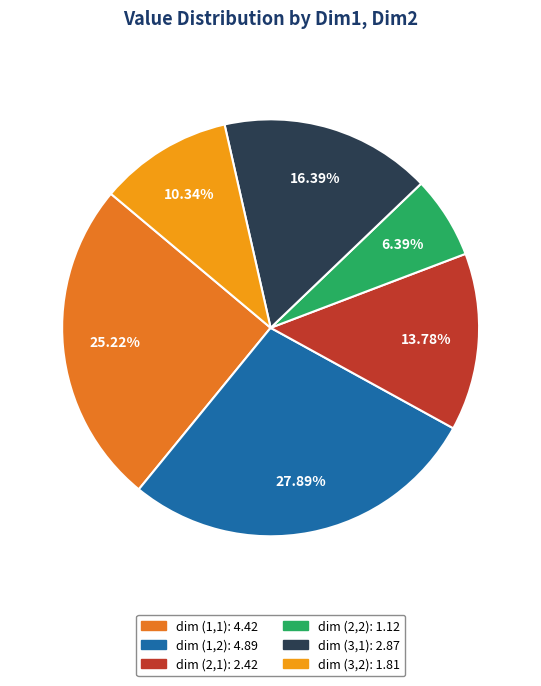

Is the sum of dim (2,2): 1.12 and dim (1,1): 4.42 greater than half?

No